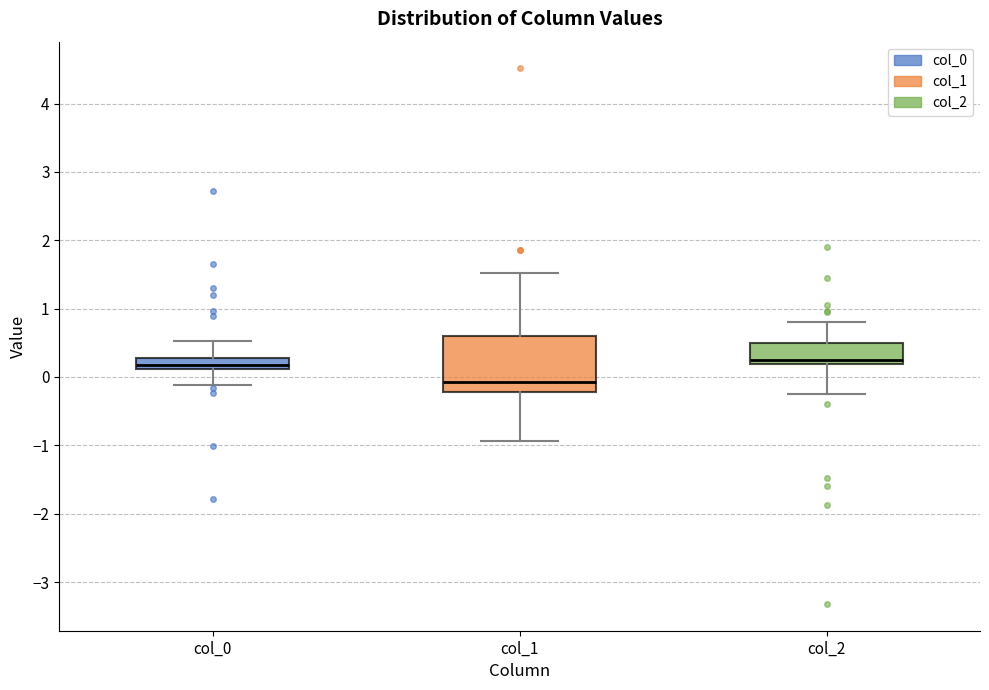

Where does the median line of the box for col_2 sit on the y-axis? The values are not printed on the chart, so give them approximately, as read against the axis.

0.3